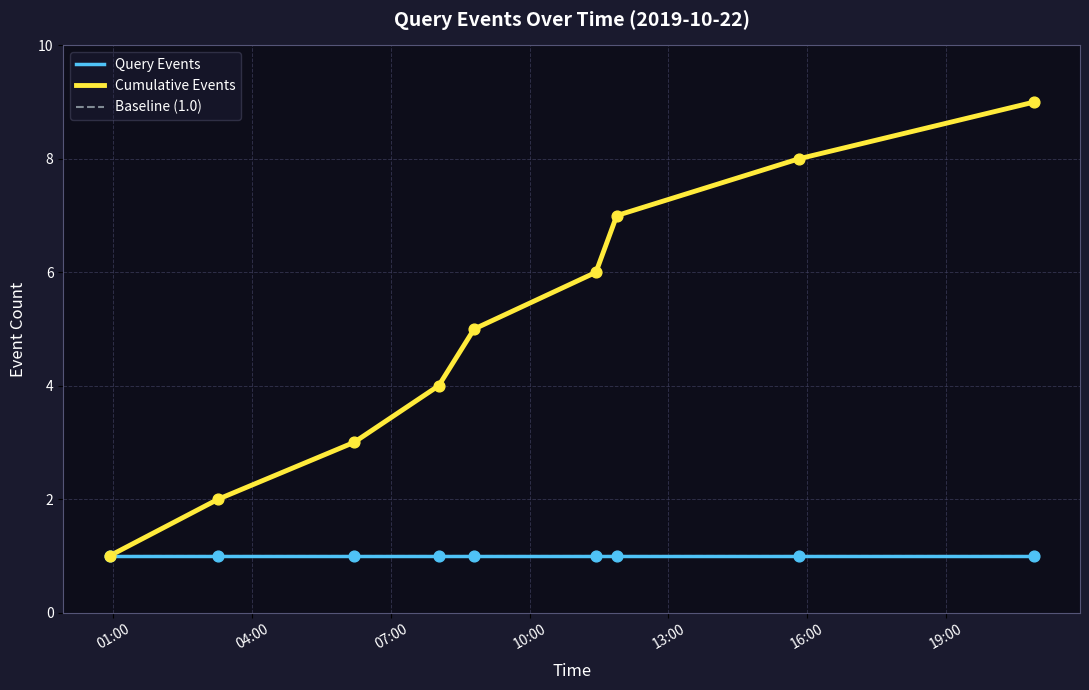

Is this an area chart (filled region under the line)?

No